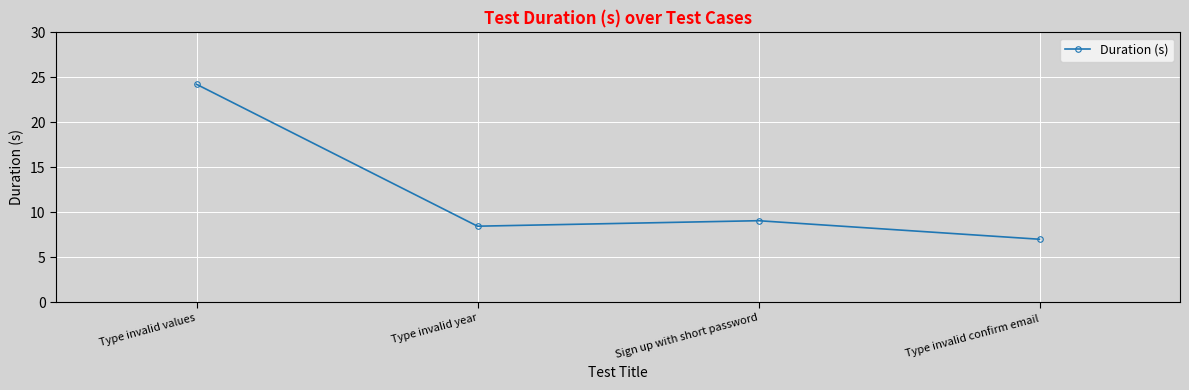

Reading left to right, transcribe all the data shown in this chart.

24.2	8.5	9.1	7.0